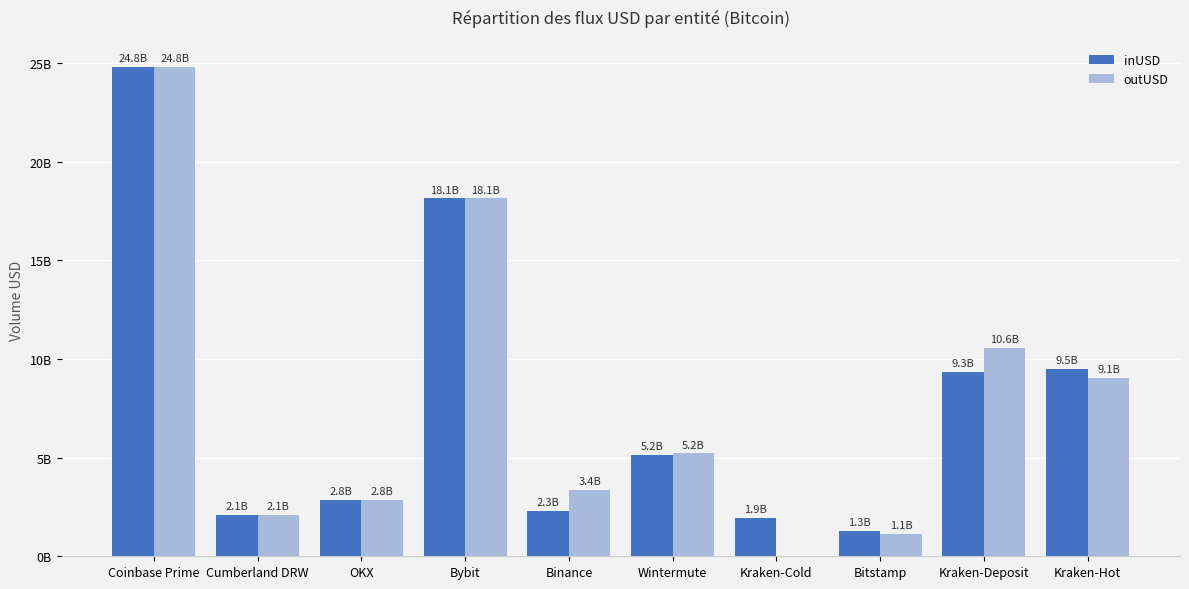

Between Coinbase Prime and OKX, which is larger?

Coinbase Prime